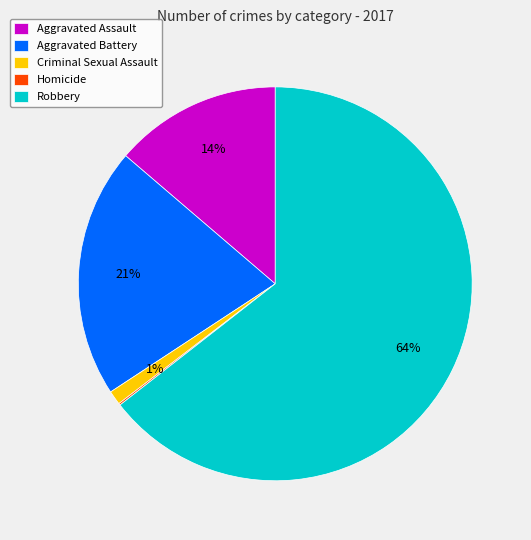

Is the sum of Aggravated Battery and Criminal Sexual Assault greater than half?

No